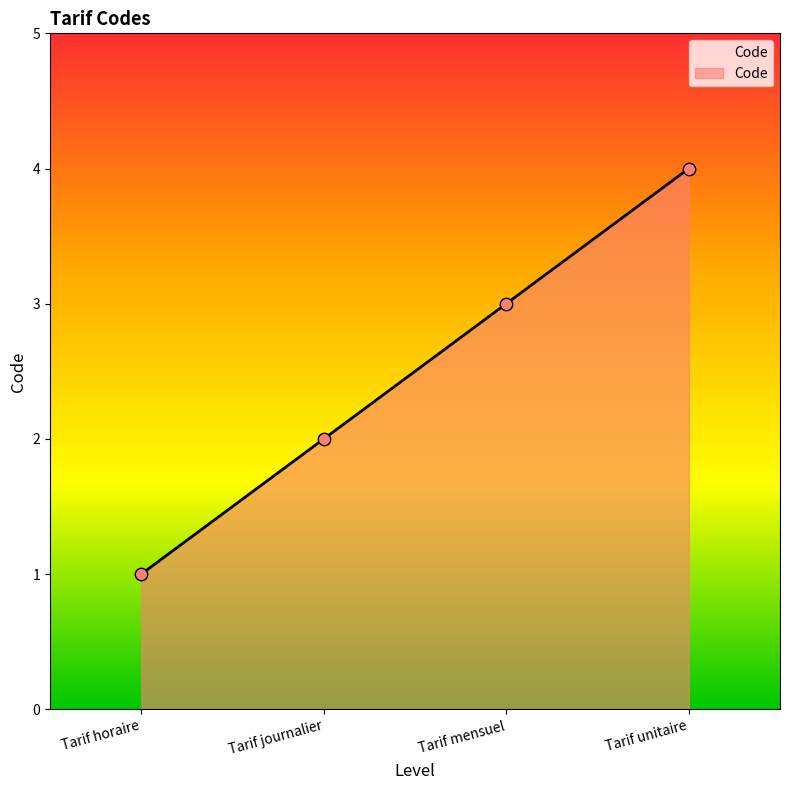

Between Tarif unitaire and Tarif mensuel, which is larger?

Tarif unitaire